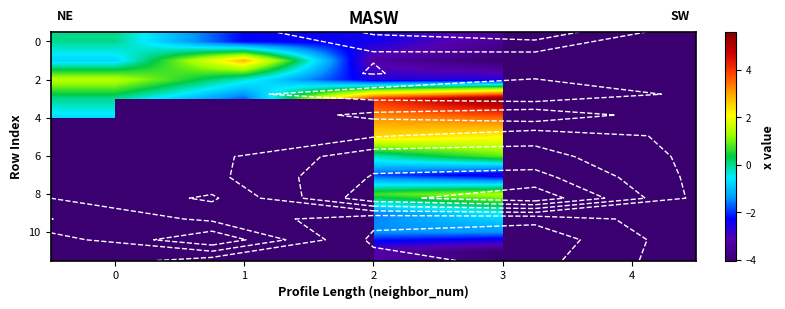

At how many categories does at least one series exceed -2?

4